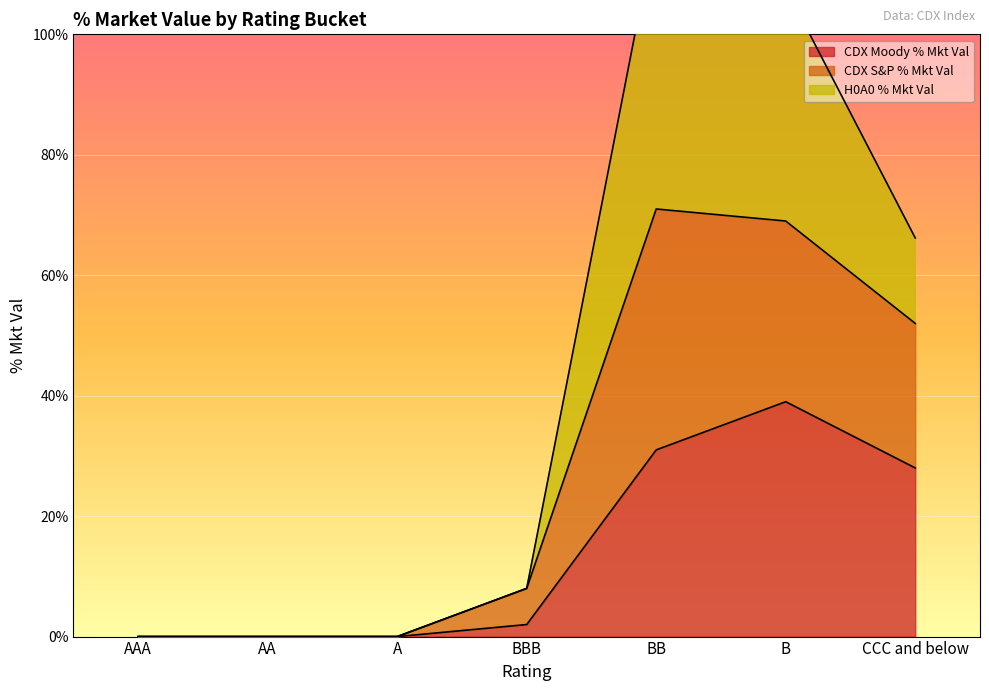

True or false: CDX Moody % Mkt Val has a value of 52 at B.

False